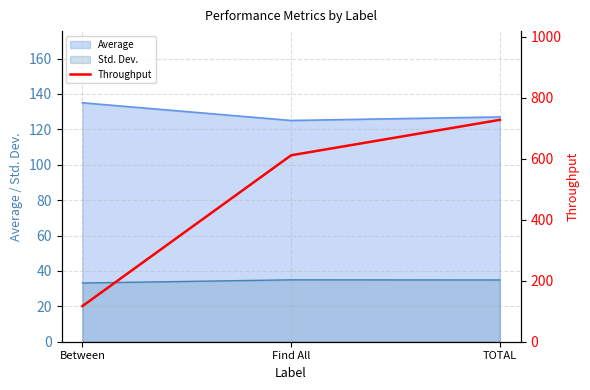

Reading right to left, transcribe all the data shown in this chart.

TOTAL=727.5	Find All=611.3	Between=116.8